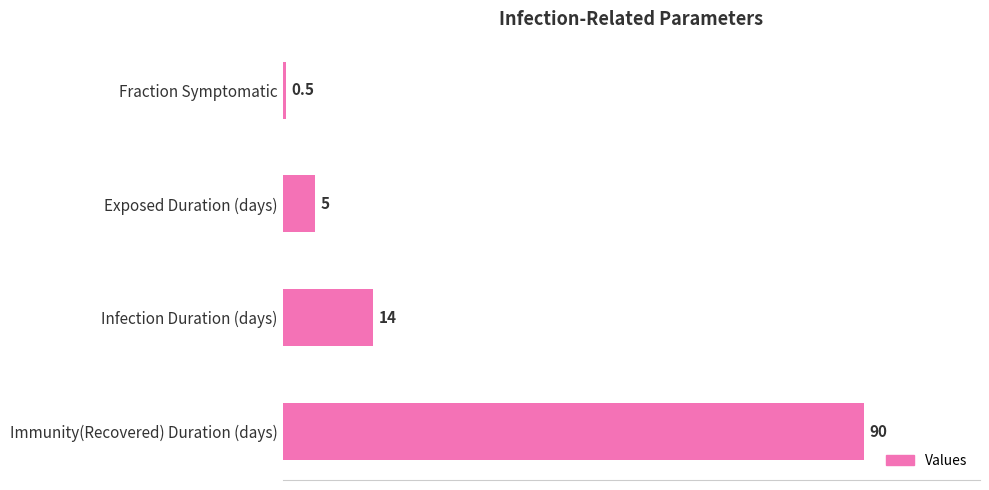

Count the number of categories in the chart.

4